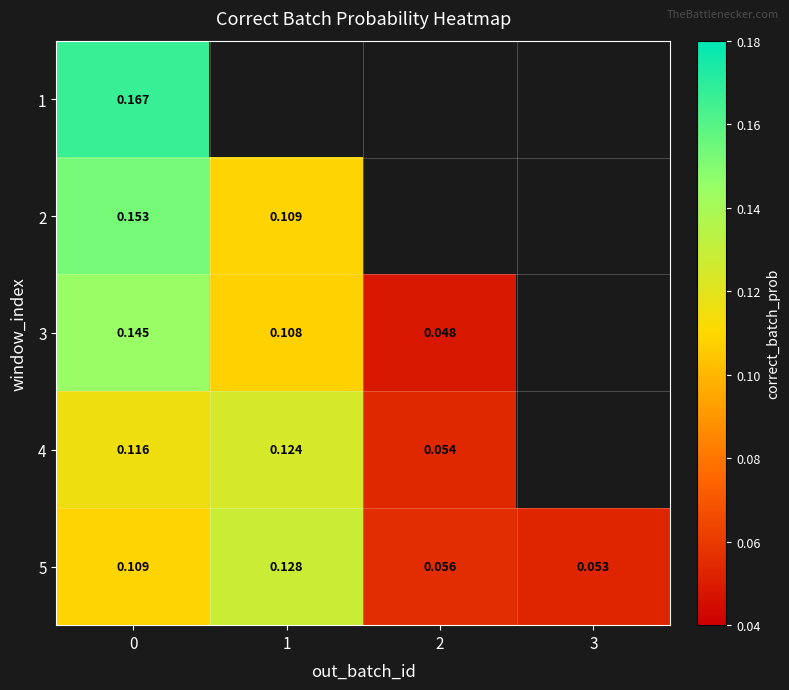

What is the lowest value of the 5 series?

0.1